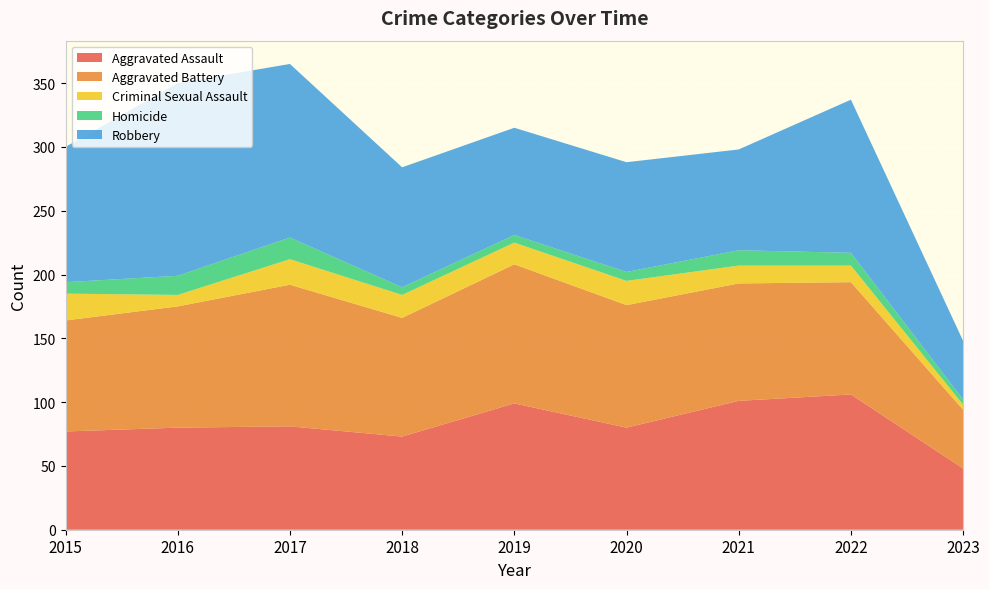

Reading left to right, list all the values displayed in this chart.

Aggravated Assault: 2015=77	2016=80	2017=81	2018=73	2019=99	2020=80	2021=101	2022=106	2023=48
Aggravated Battery: 2015=87	2016=95	2017=111	2018=93	2019=109	2020=96	2021=92	2022=88	2023=46
Criminal Sexual Assault: 2015=21	2016=9	2017=20	2018=18	2019=17	2020=19	2021=14	2022=13	2023=4
Homicide: 2015=9	2016=15	2017=17	2018=6	2019=6	2020=7	2021=12	2022=10	2023=4
Robbery: 2015=106	2016=151	2017=136	2018=94	2019=84	2020=86	2021=79	2022=120	2023=46